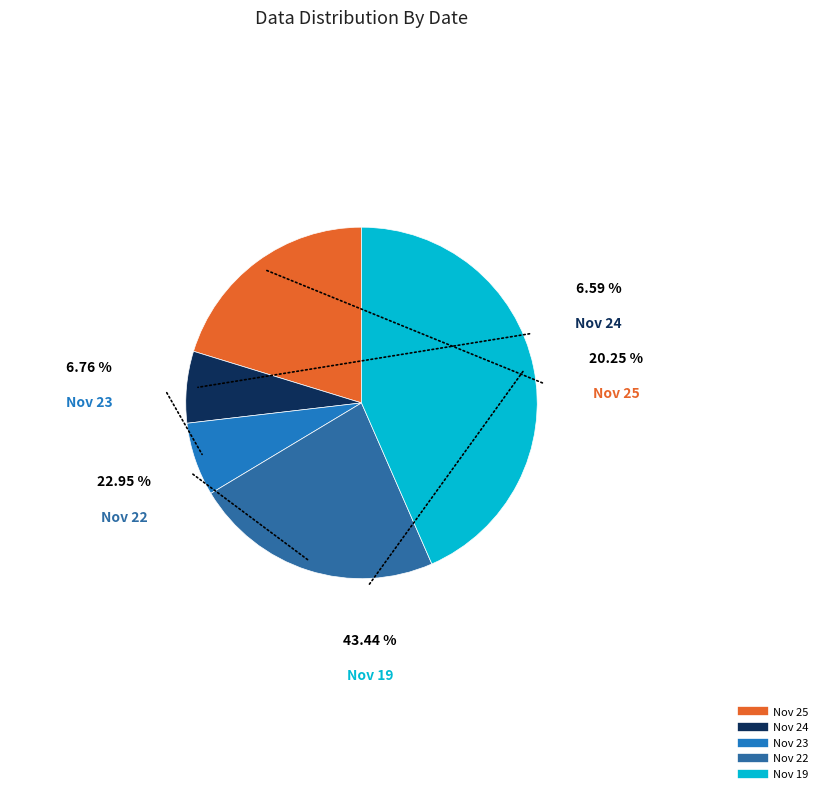

Count the number of slices in the pie.

5